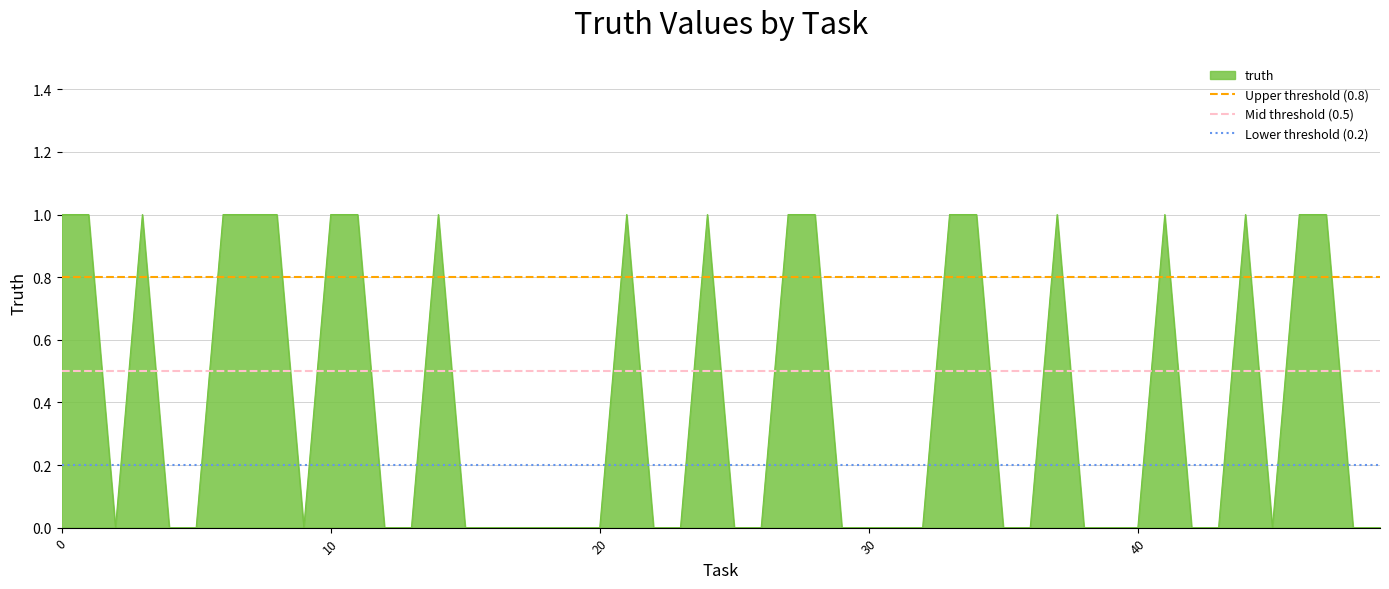

True or false: truth has a value of -1 at 40.

False